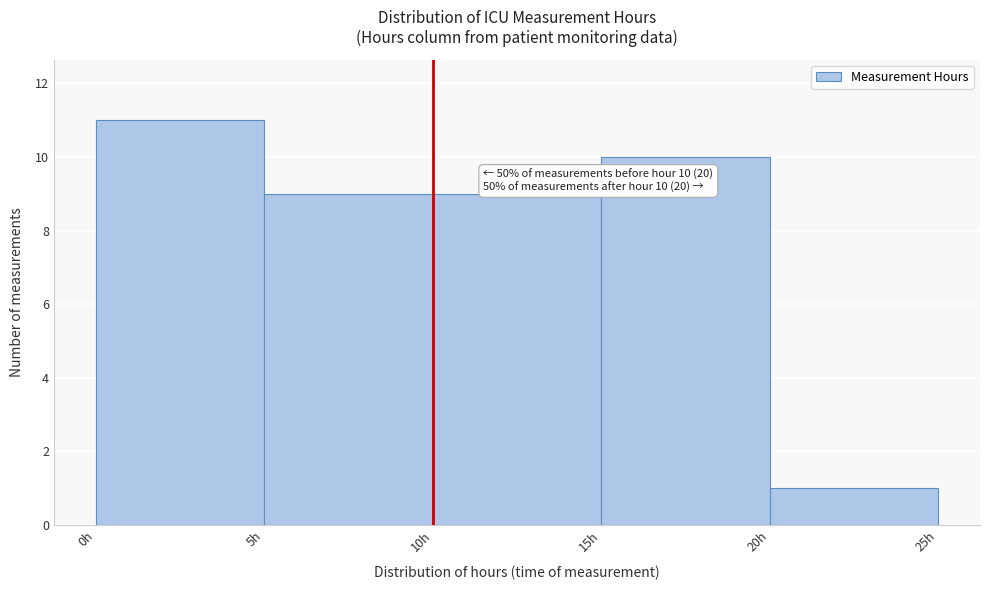

Over which range of the x-axis is the bar tallest?

0 to 5